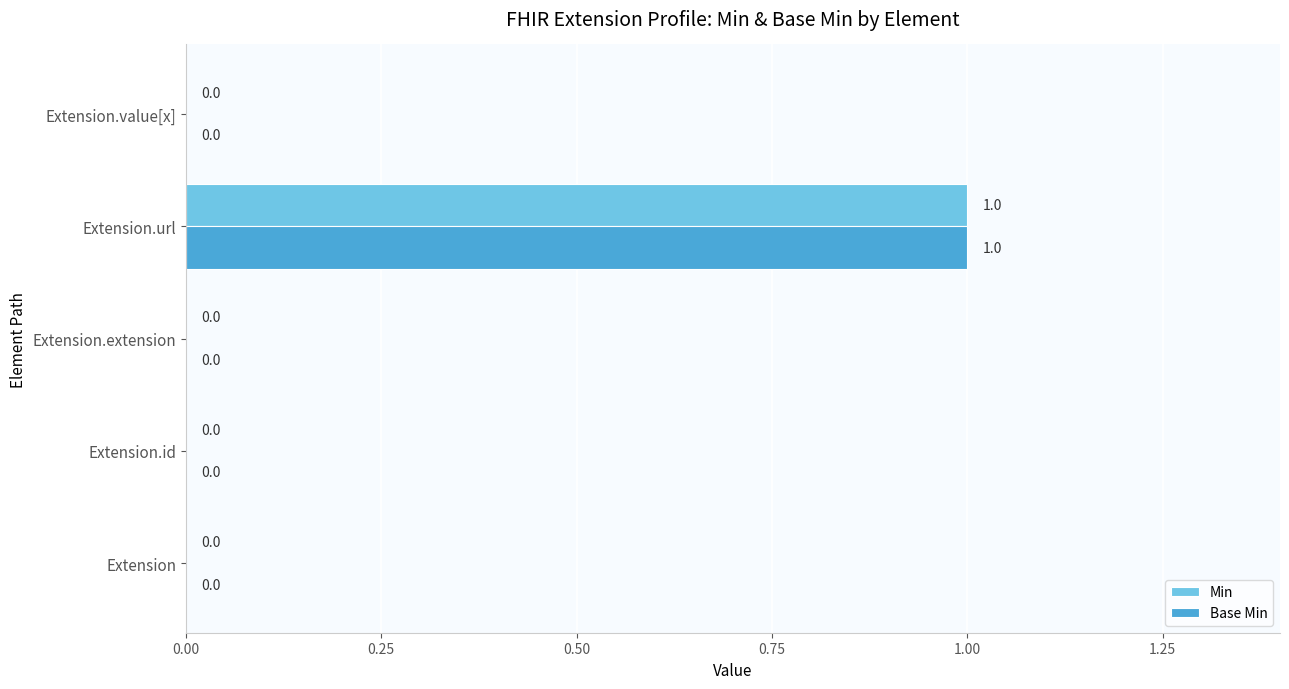

Which label corresponds to the largest value in the chart?

Extension.url